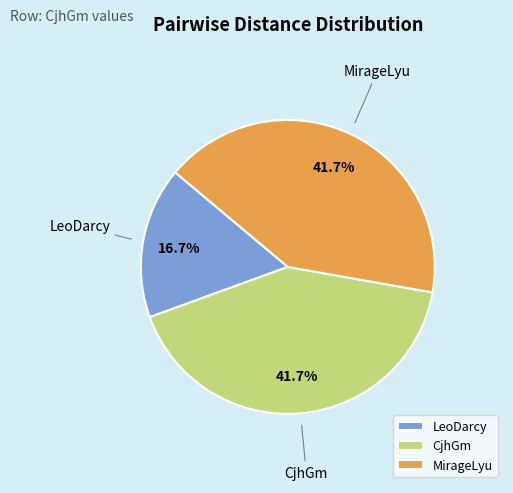

What is the smallest slice in the pie chart?

LeoDarcy